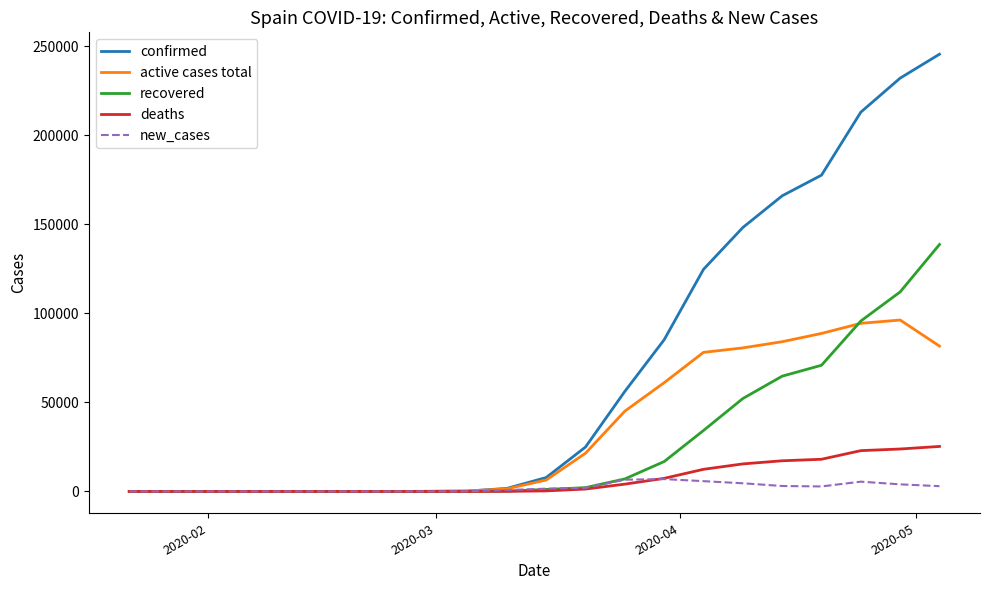

What is the greatest value displayed?

245567